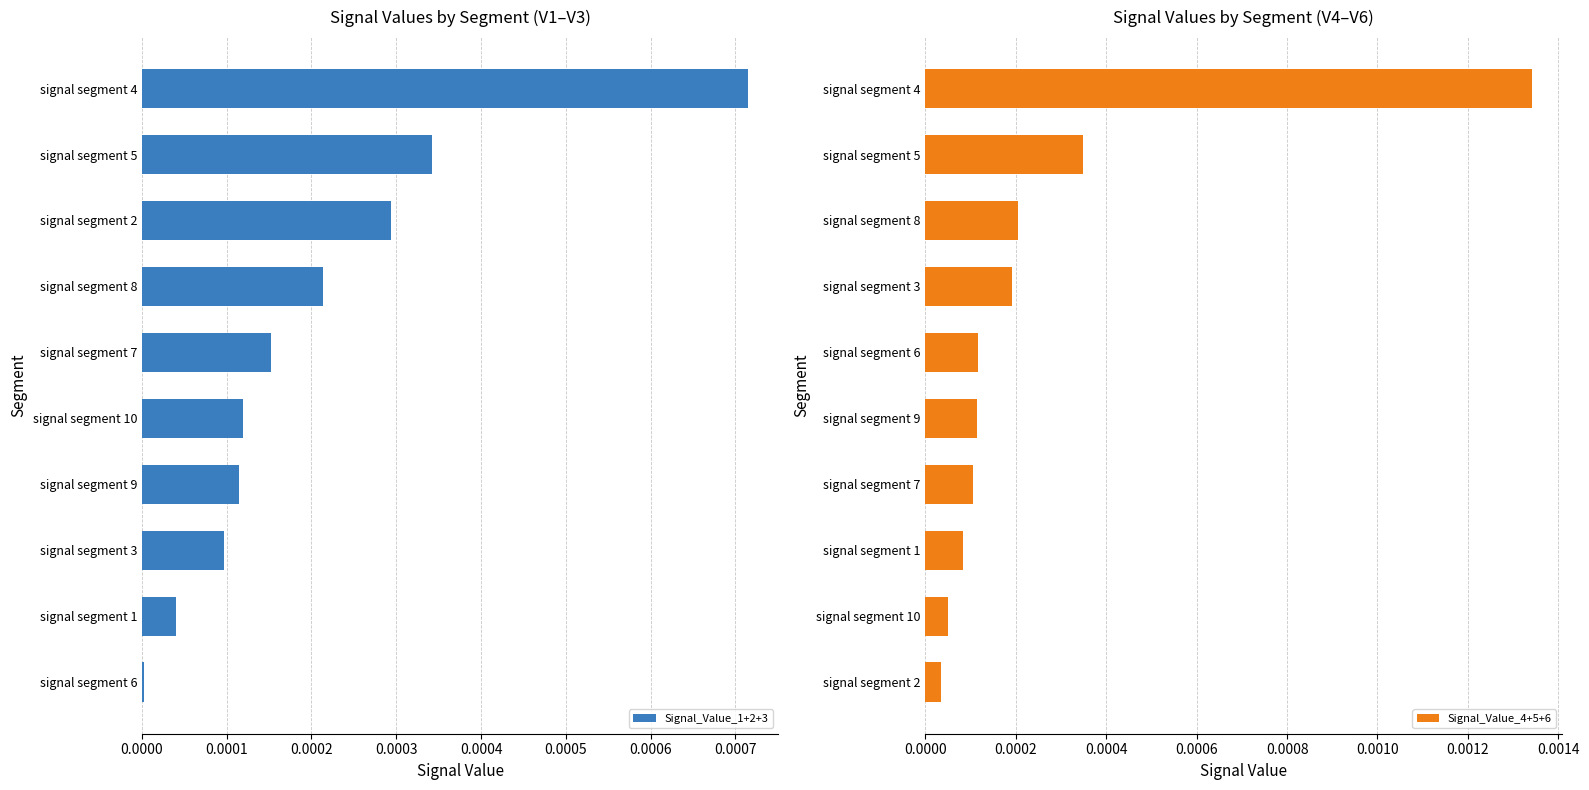

Count the number of data series in this chart.

2